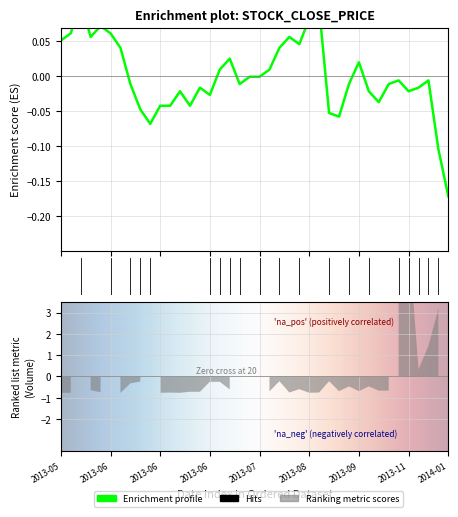

How many values are above zero?

16